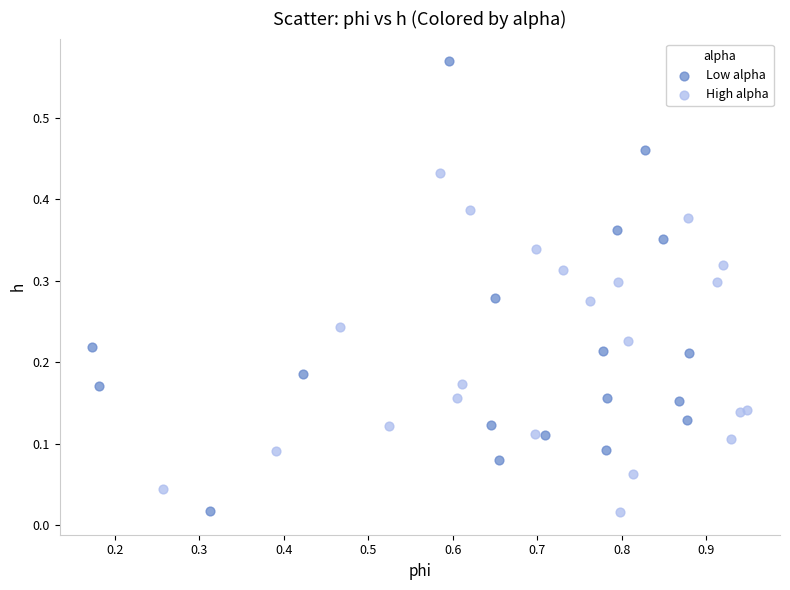

Which series contains the highest Y value?

Low alpha